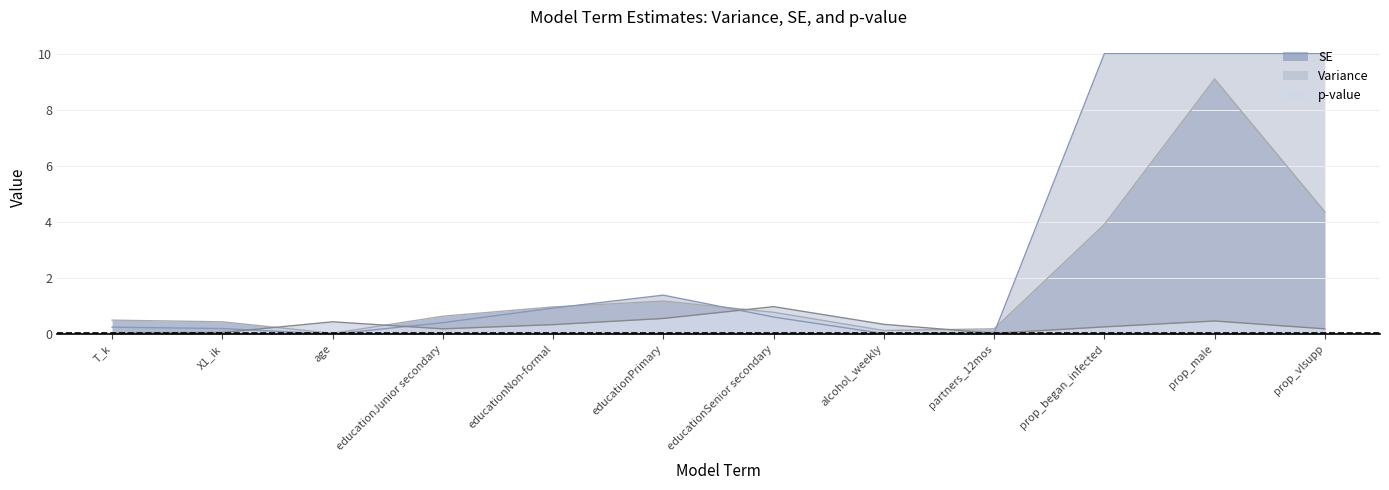

What is the average value of the p-value series?

0.3